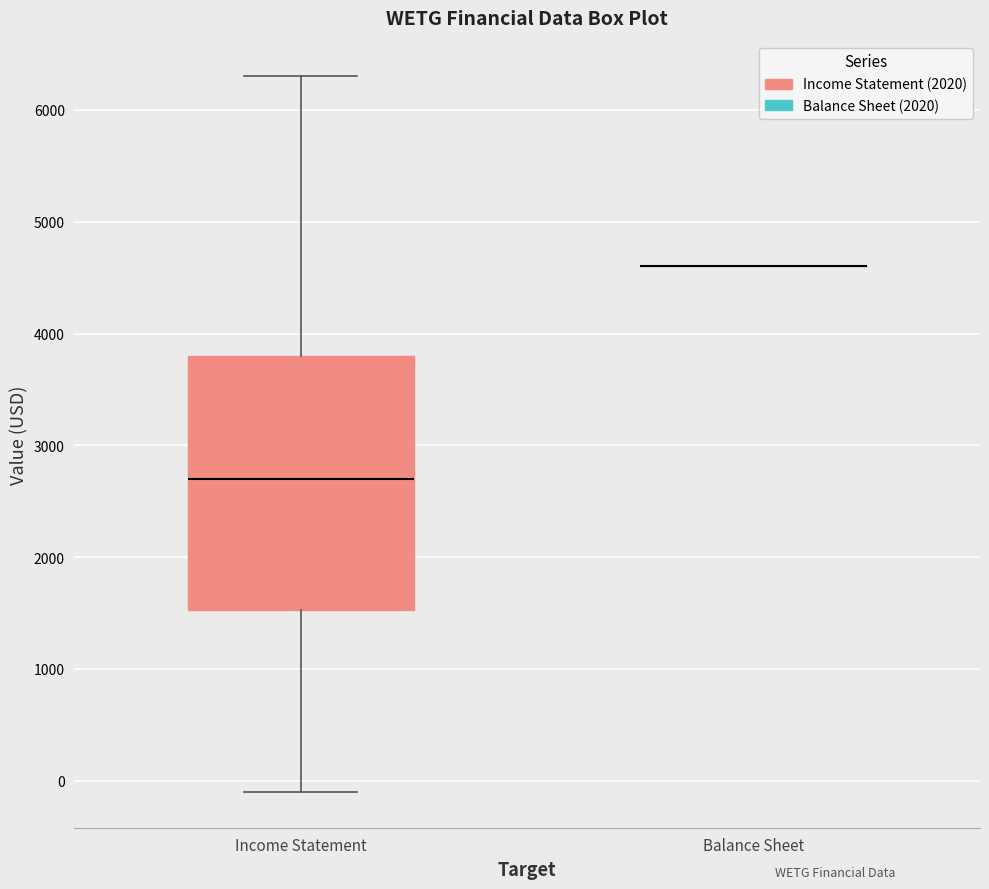

Where does the median line of the box for Income Statement sit on the y-axis? The values are not printed on the chart, so give them approximately, as read against the axis.

2700